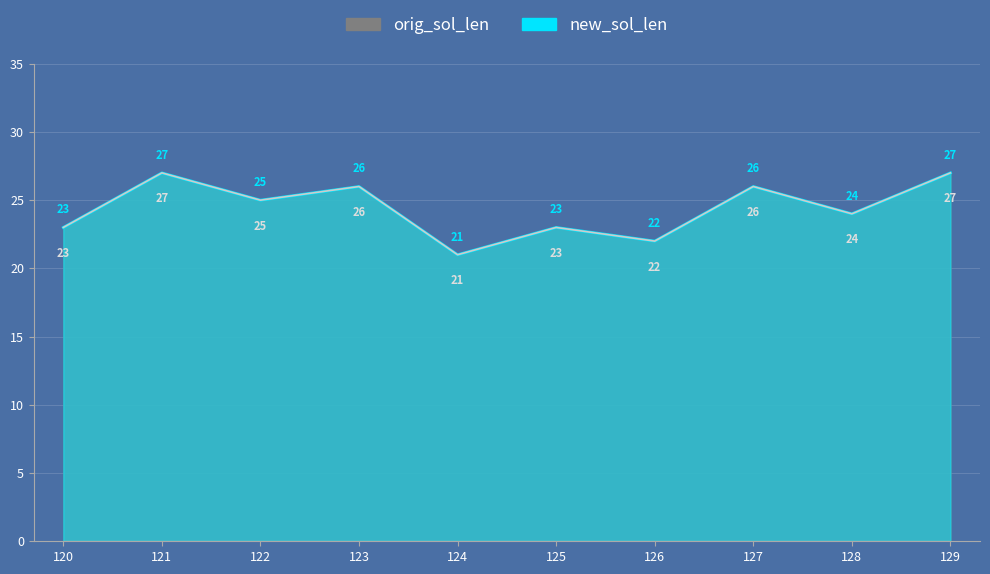

Rank the series at 127 from highest to lowest value.

orig_sol_len, new_sol_len